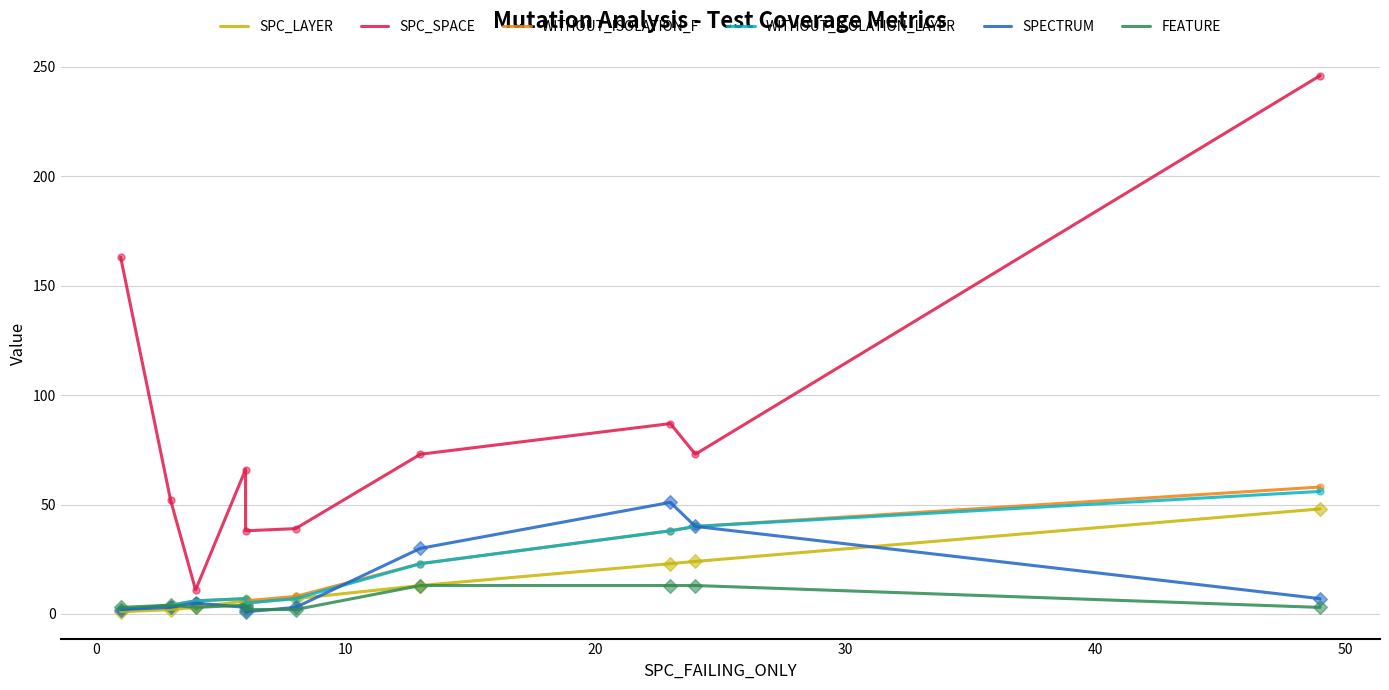

At how many categories does at least one series exceed 76?

3